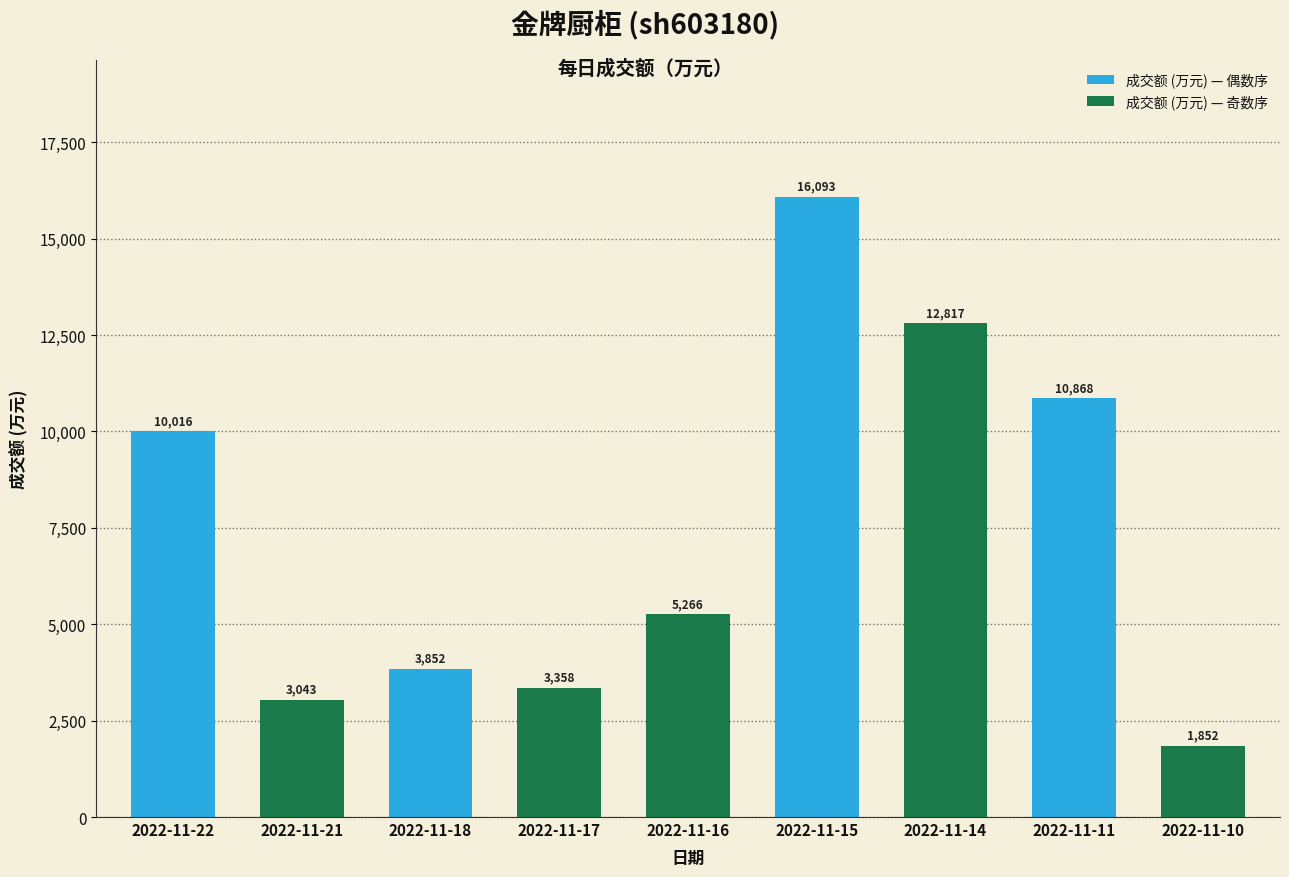

What is the difference between the values at 2022-11-14 and 2022-11-21?

9774